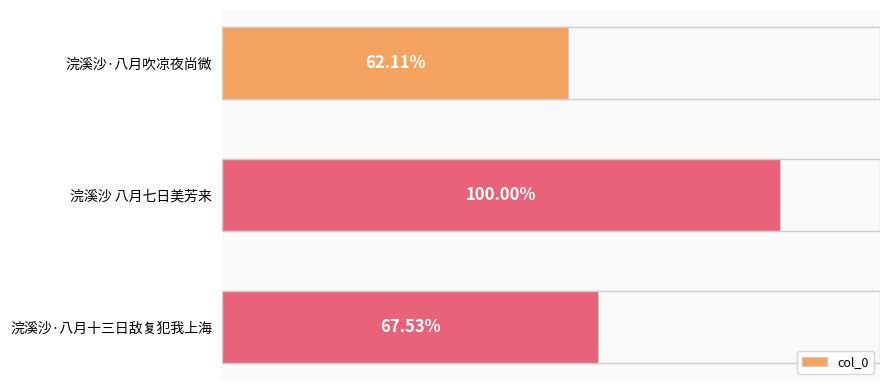

Are the bars horizontal?

Yes